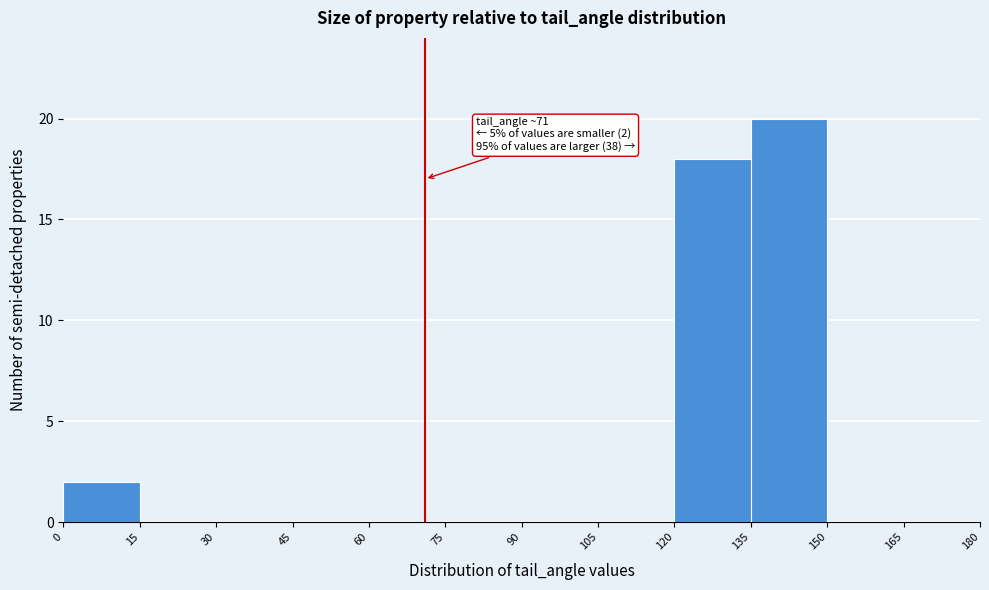

Over which range of the x-axis is the bar tallest?

135 to 150